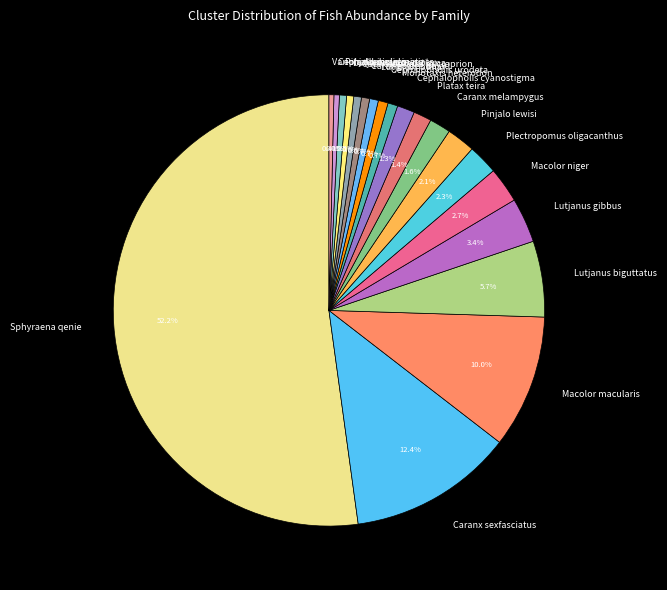

Do Pinjalo pinjalo and Plectropomus oligacanthus together represent more than half of the pie?

No